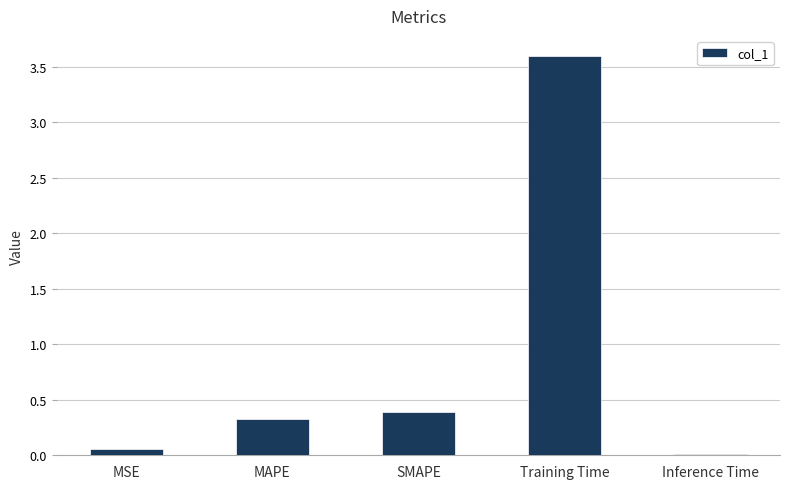

How many categories are shown in the chart?

5